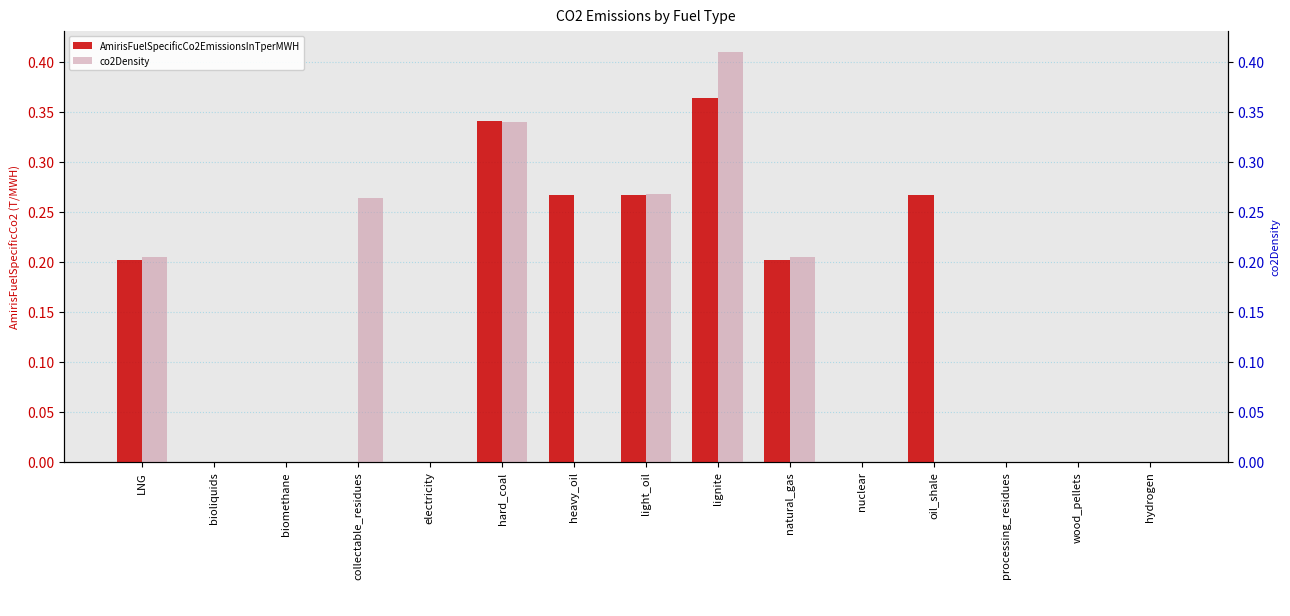

How many values in AmirisFuelSpecificCo2EmissionsInTperMWH are above zero?

7